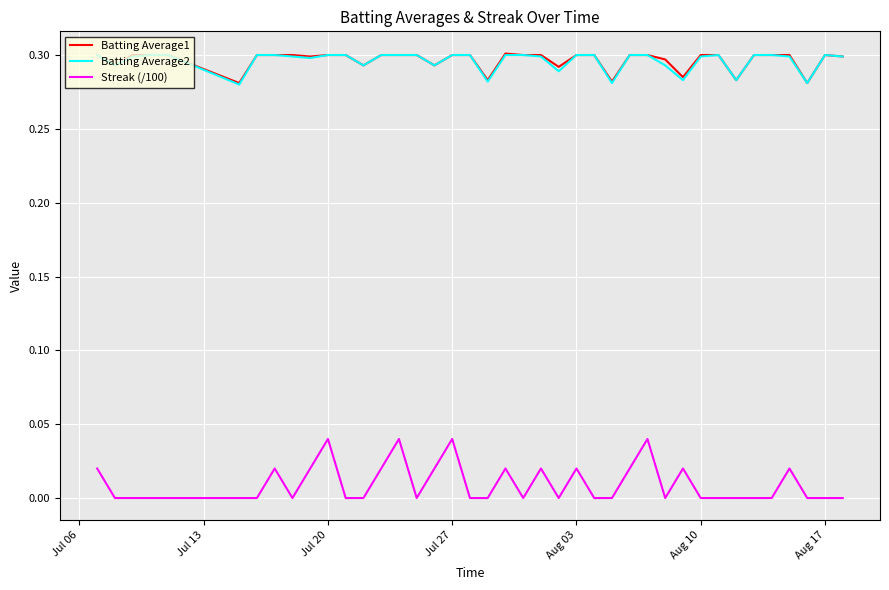

Which series has the widest spread of values?

Streak (/100)